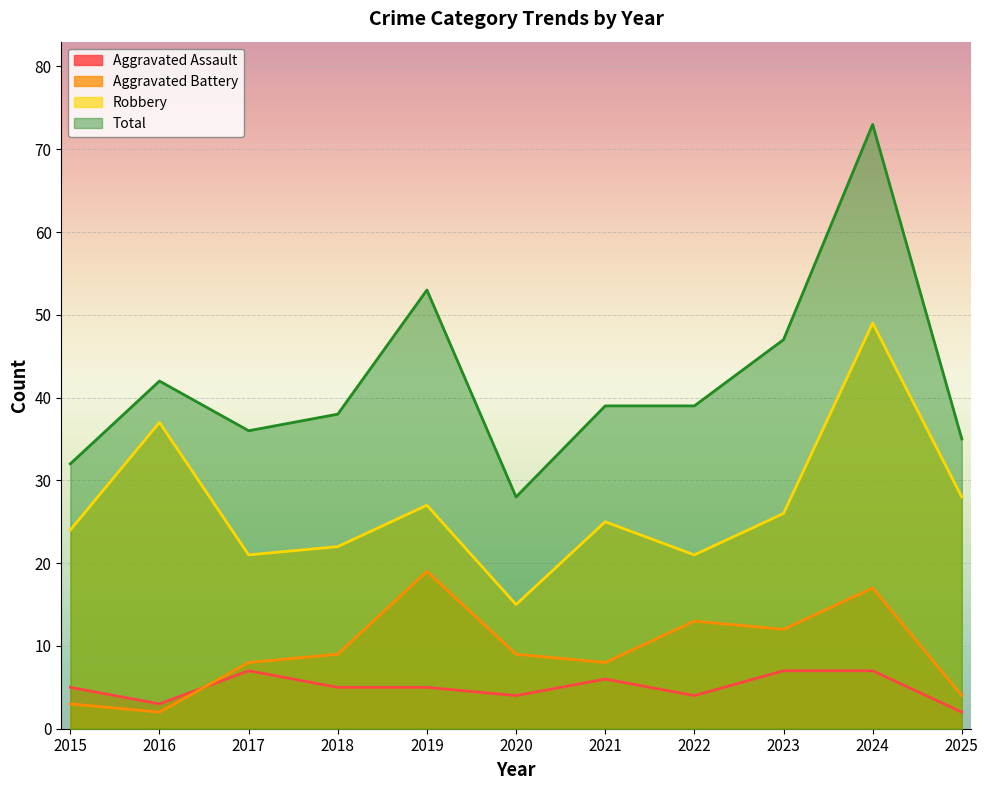

Reading right to left, what are all the values shown in this chart?

Aggravated Assault: 2	7	7	4	6	4	5	5	7	3	5
Aggravated Battery: 4	17	12	13	8	9	19	9	8	2	3
Robbery: 28	49	26	21	25	15	27	22	21	37	24
Total: 35	73	47	39	39	28	53	38	36	42	32